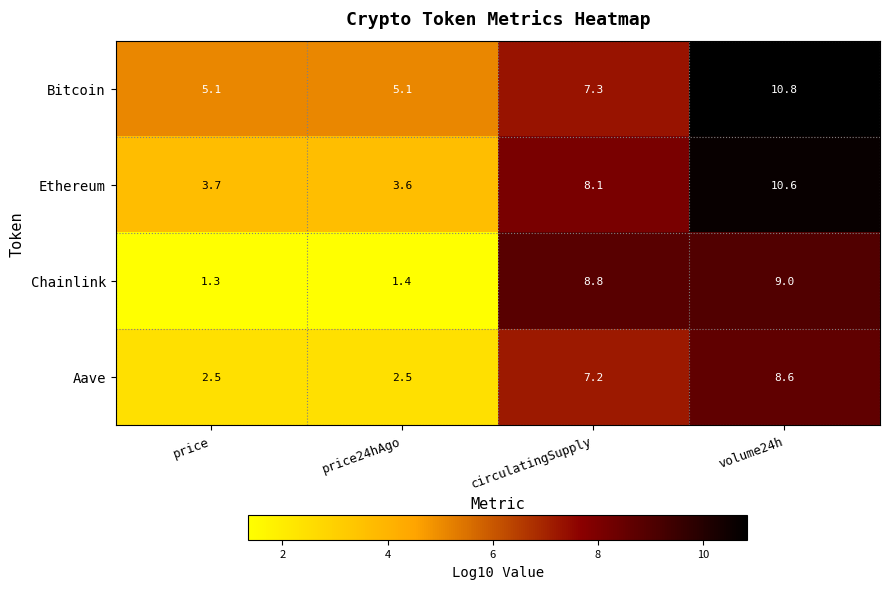

At price24hAgo, list the series in order from smallest to largest.

Chainlink, Aave, Ethereum, Bitcoin